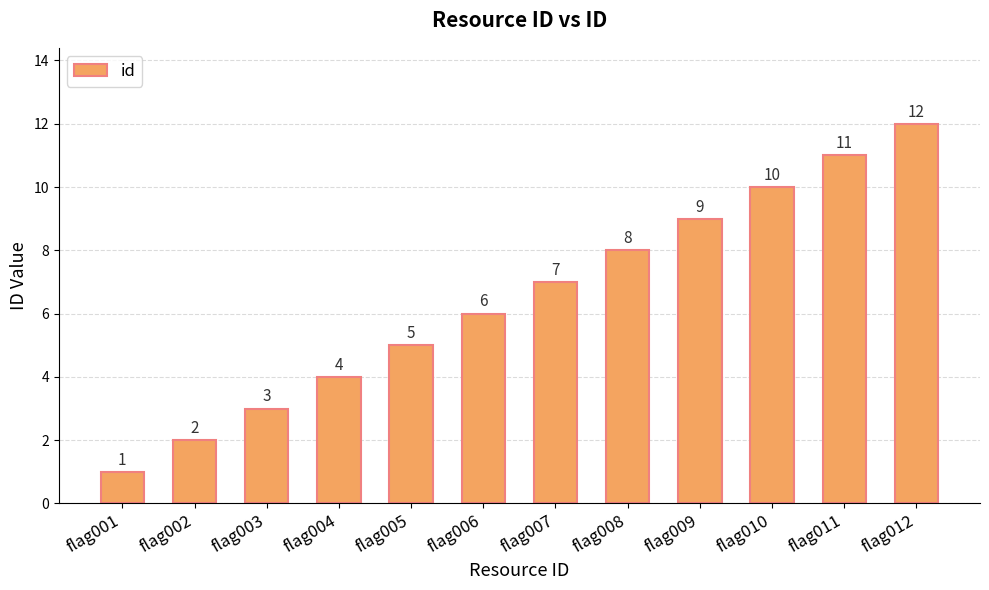

How many bars are there in total?

12